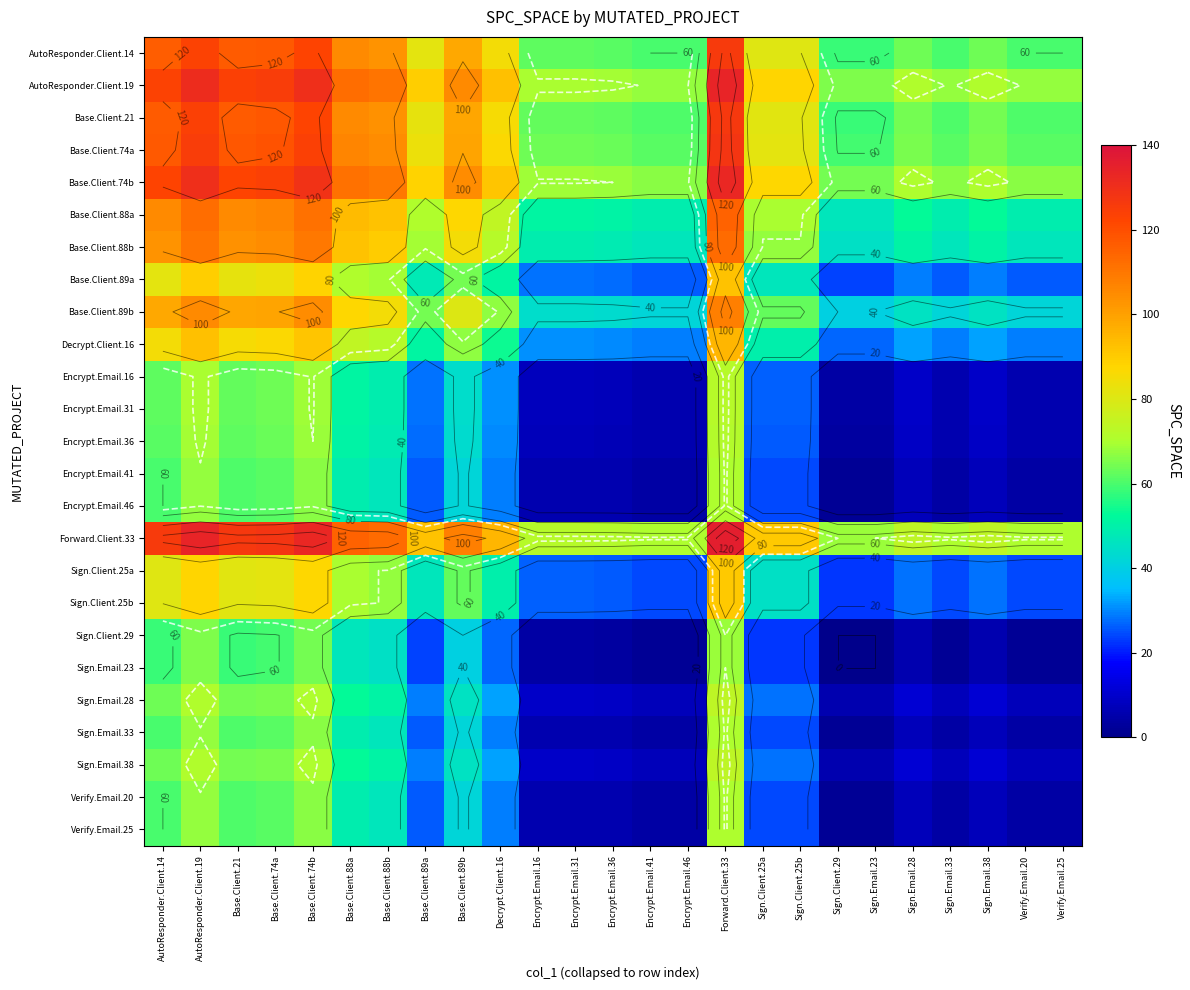

At which label does Base.Client.74b reach its minimum?

Sign.Client.29